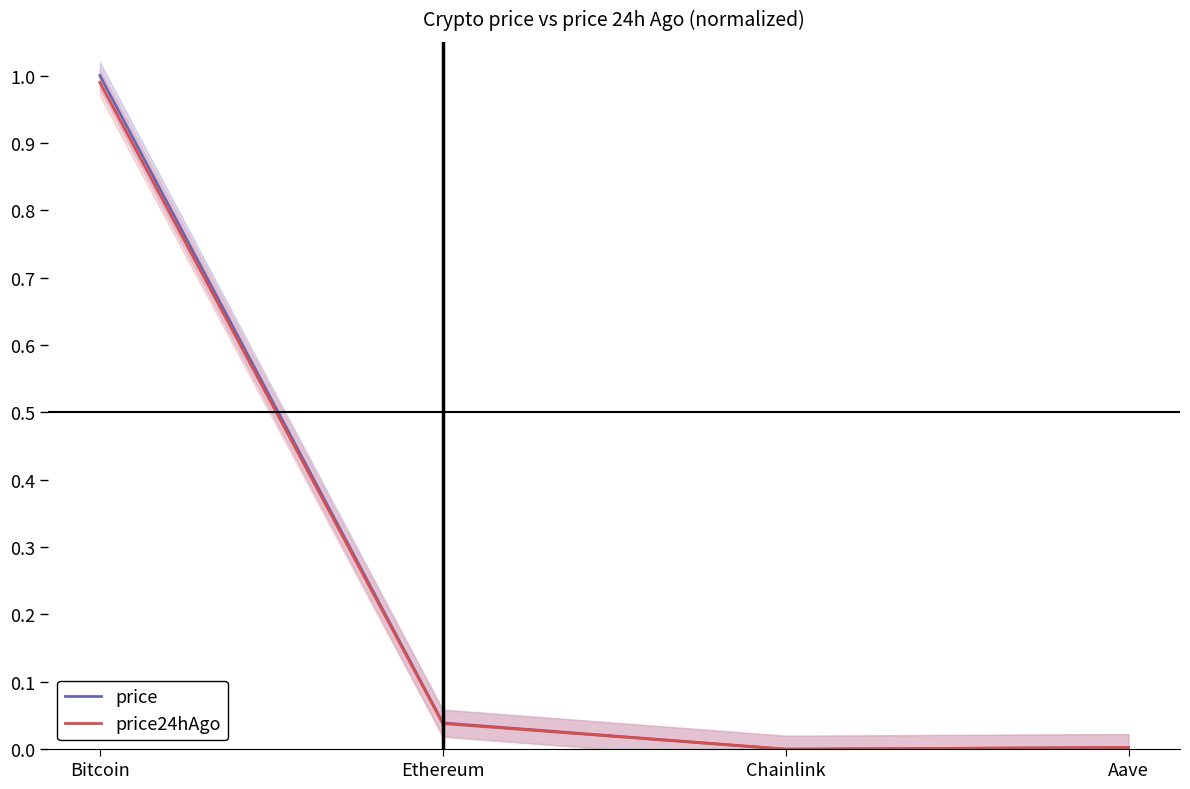

True or false: price and price24hAgo intersect in this chart.

False